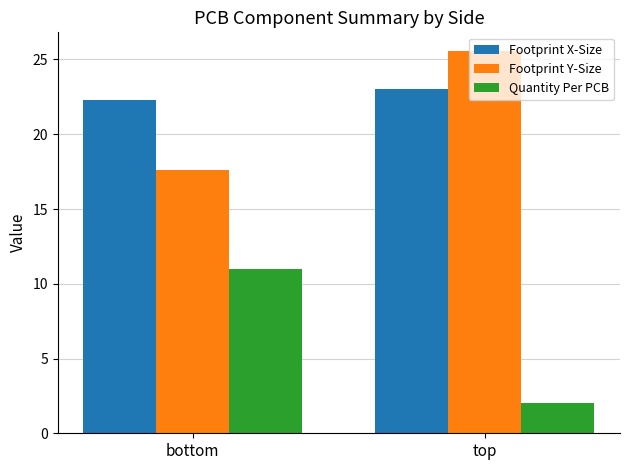

What is the difference between the maximum and minimum values in the Quantity Per PCB series?

9.0